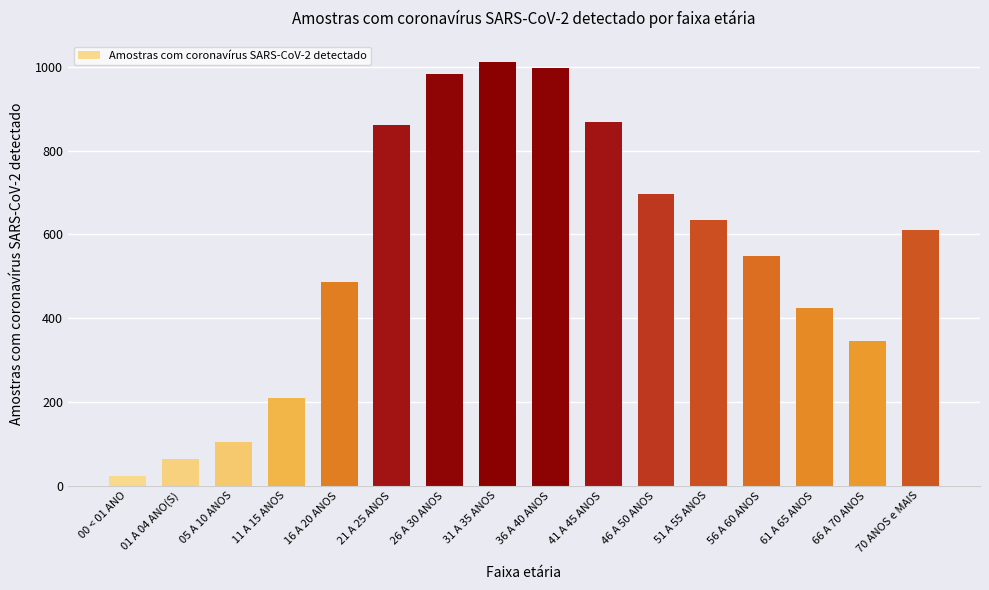

Reading right to left, what are all the values shown in this chart?

611	346	424	547	633	696	867	996	1011	982	861	486	209	105	63	24